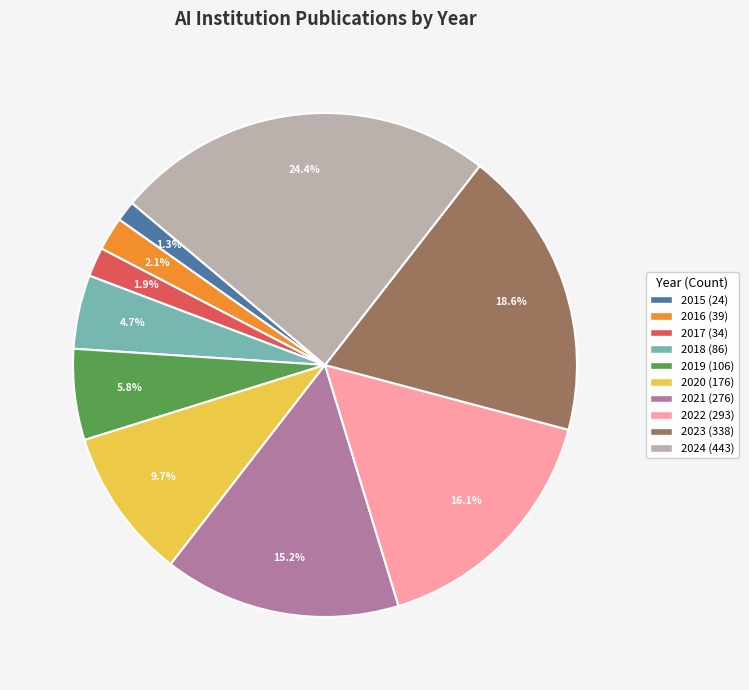

Between 2022 and 2020, which is larger?

2022